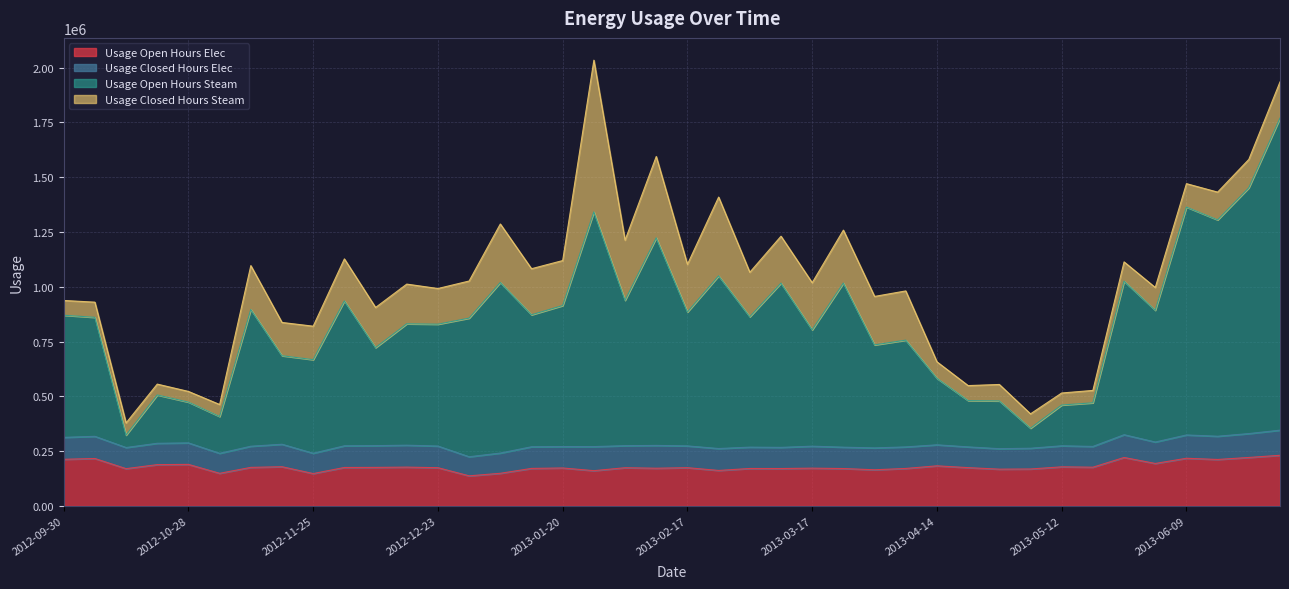

The value of Usage Open Hours Elec at 2013-05-12 is 178305.9. True or false?

True